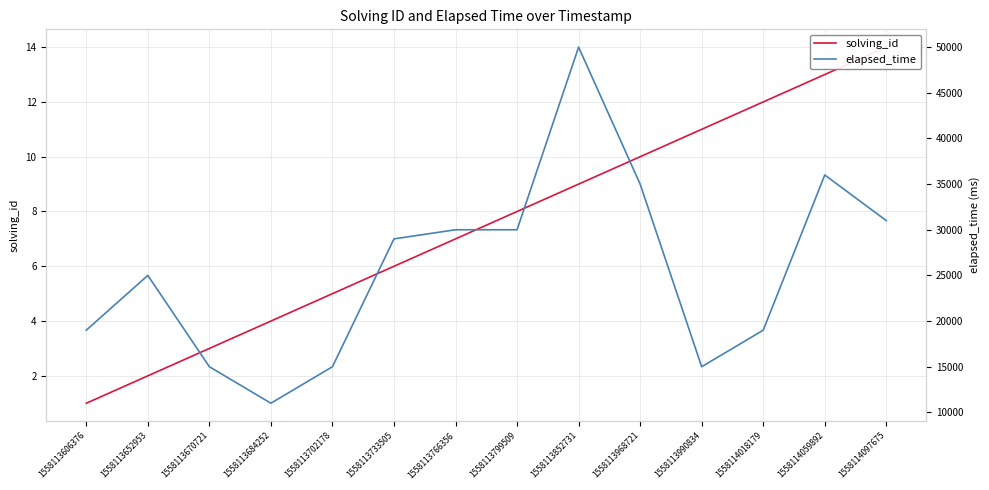

Does the chart display data point markers on the line(s)?

No